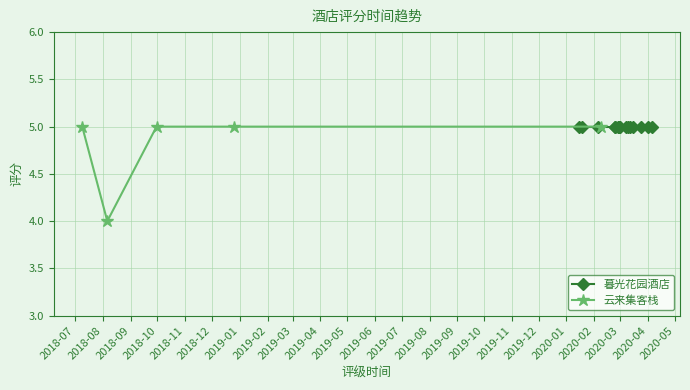

What is the value of the 云来集客栈 point at the 3rd from the left?

5